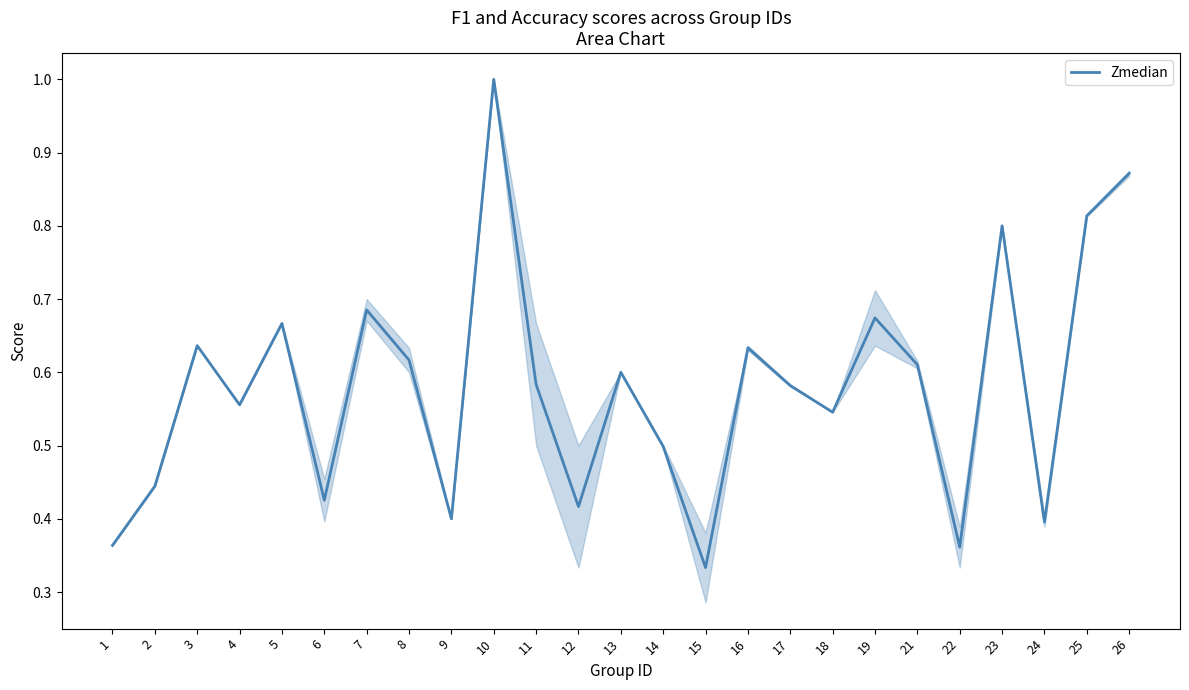

At which category does the chart reach its peak across all series?

10